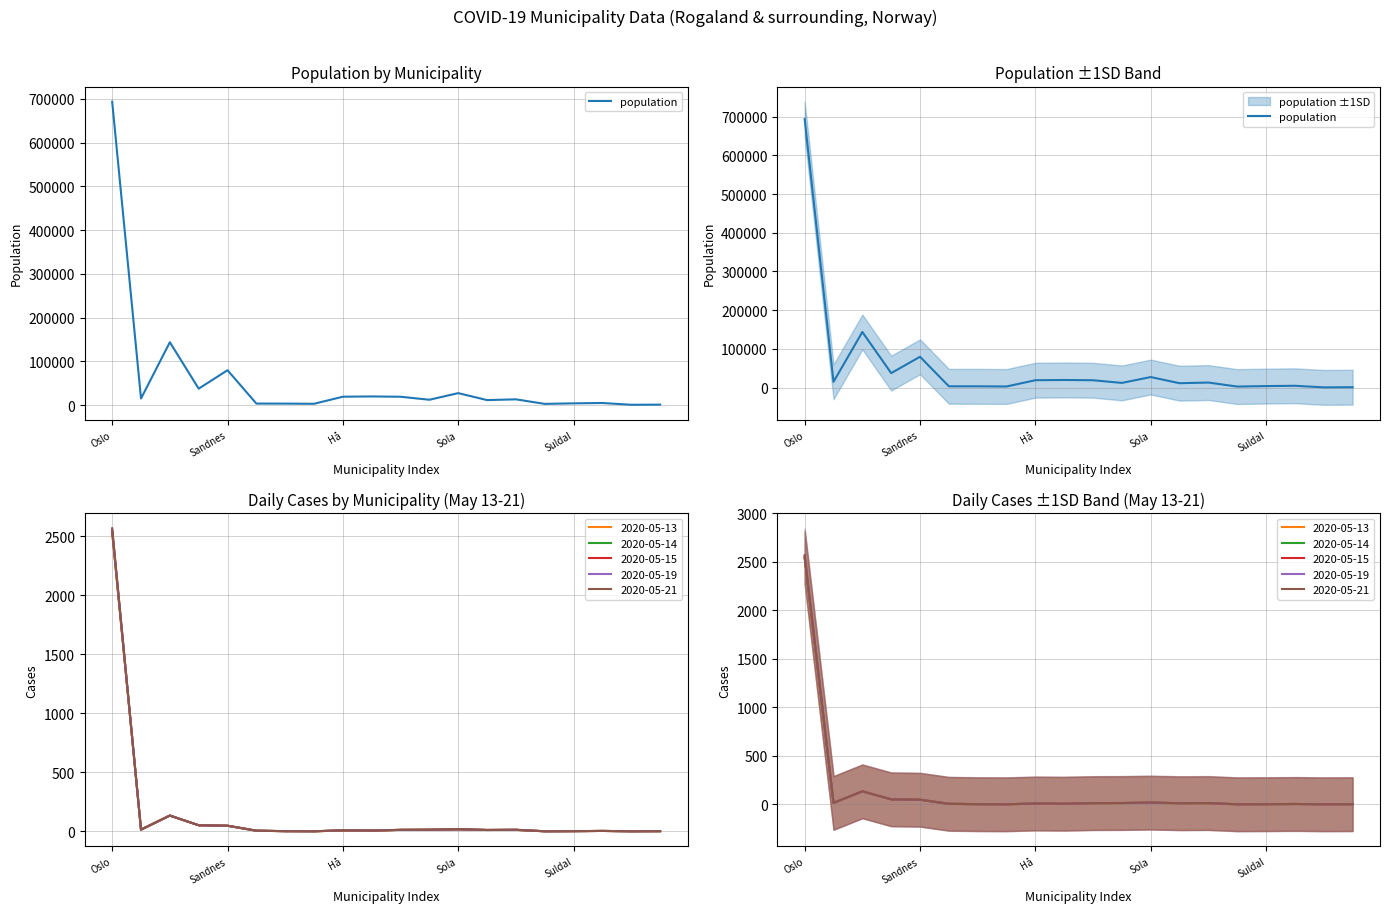

What is the value of the 3rd point from the left?

143574